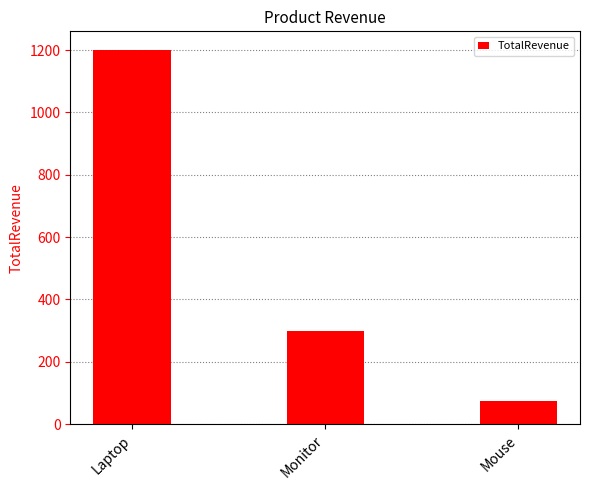

What value does the data have at Laptop?

1200